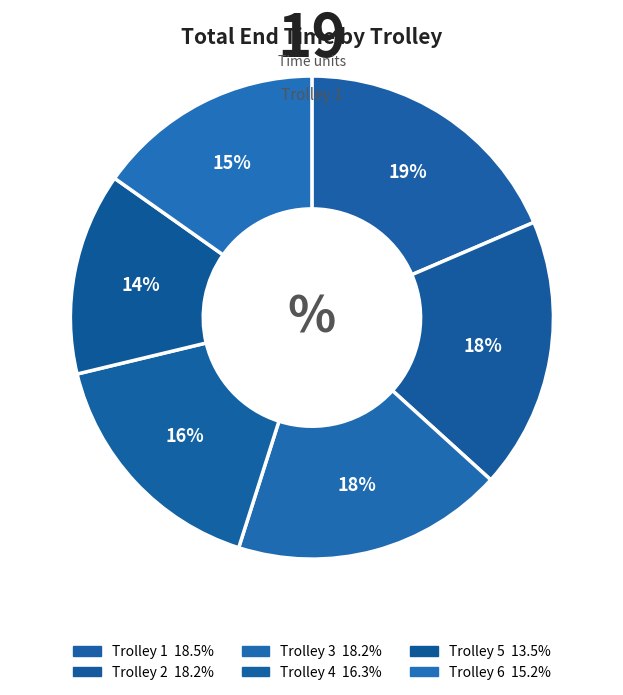

Combined, what portion of the pie is Trolley 5 and Trolley 4?

29.9%